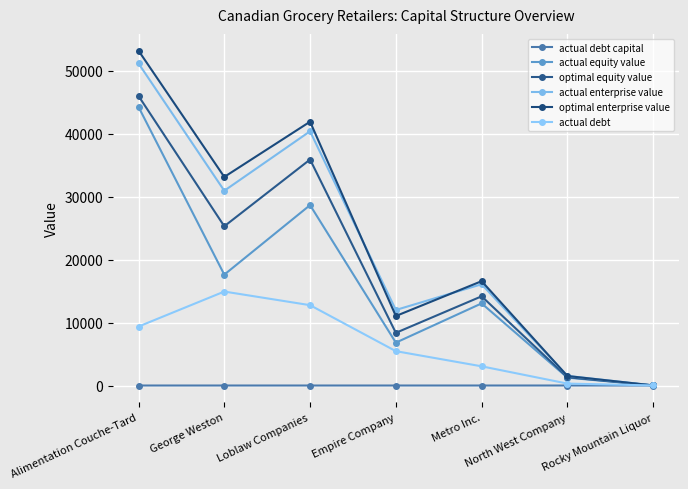

Where is optimal equity value nearest to the value 23002?

George Weston